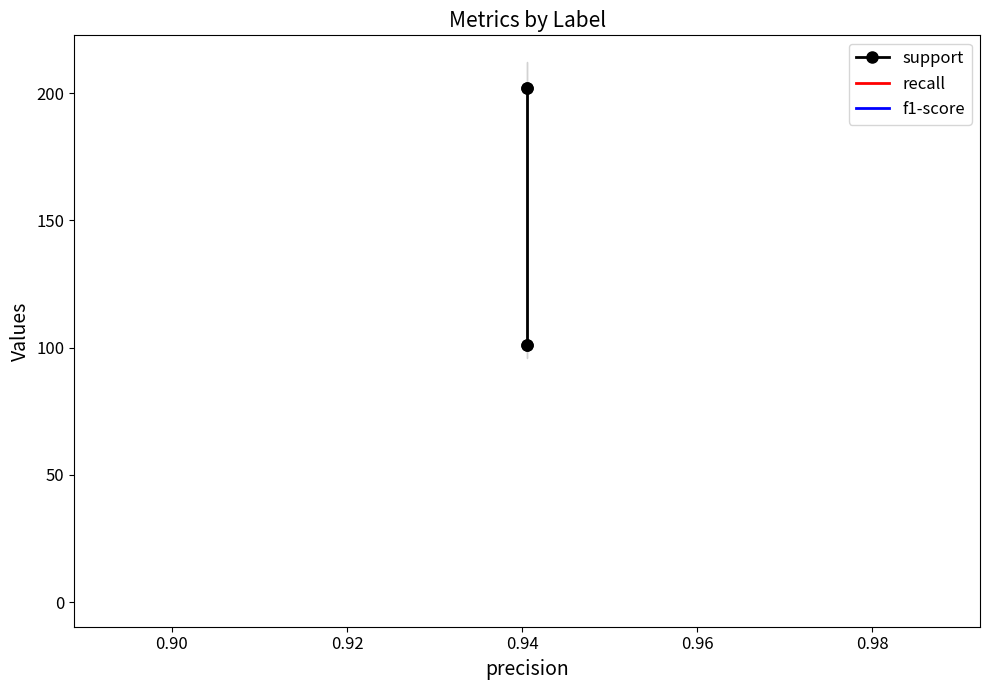

What is the highest value of the support series?

202.0